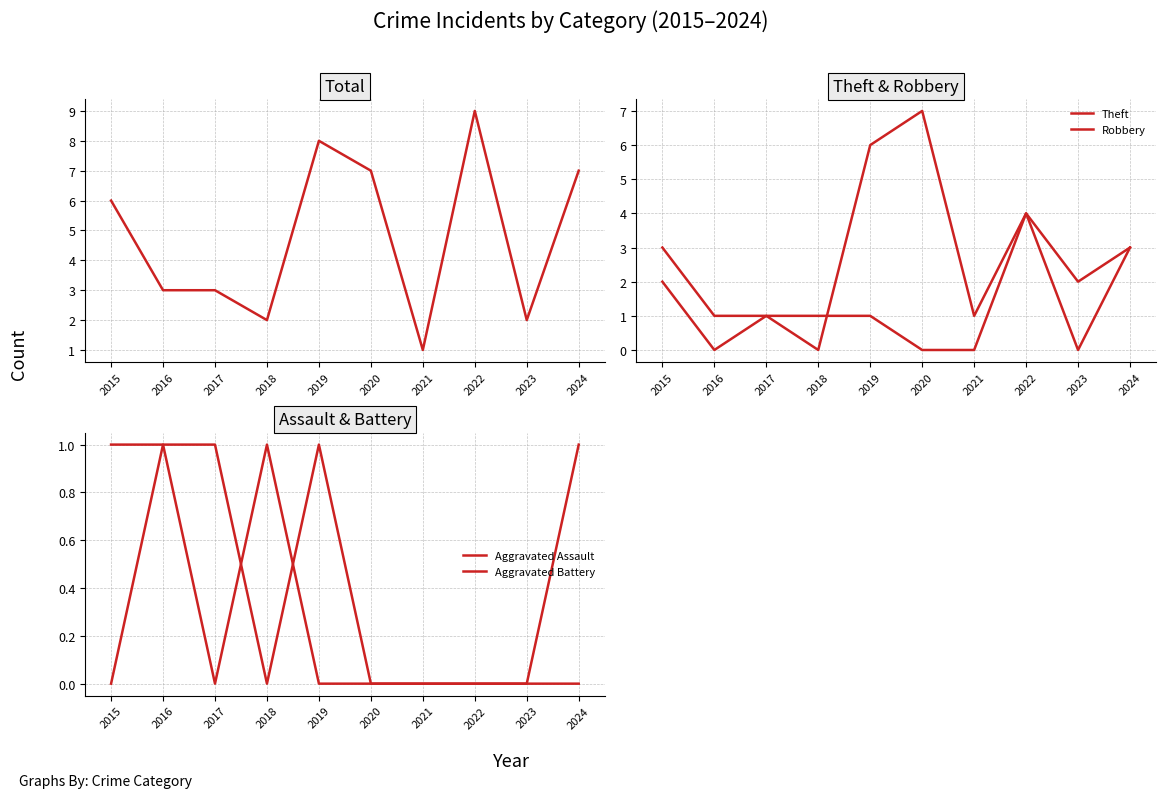

True or false: Theft and Total intersect in this chart.

False